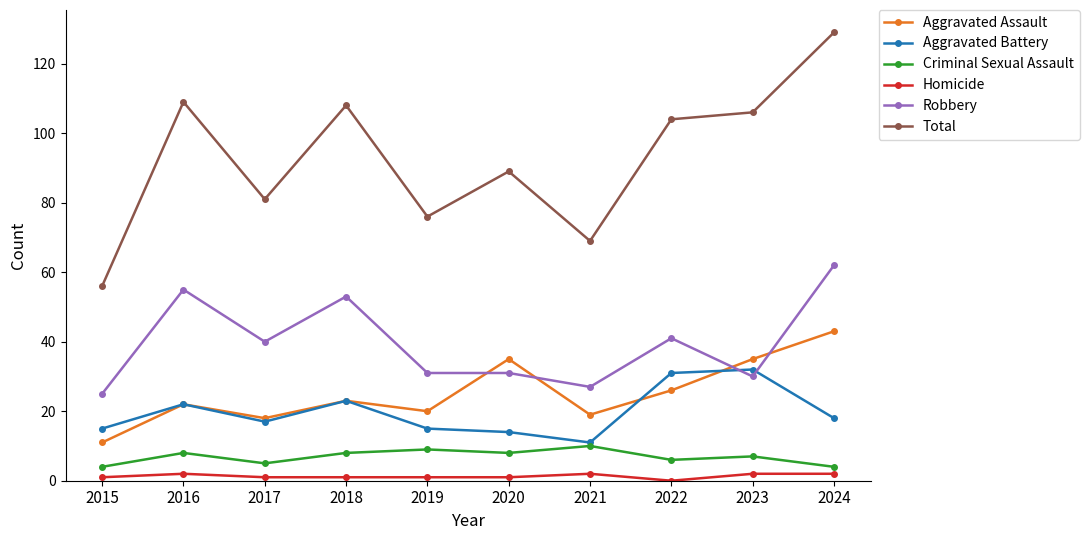

Does the chart display data point markers on the line(s)?

Yes